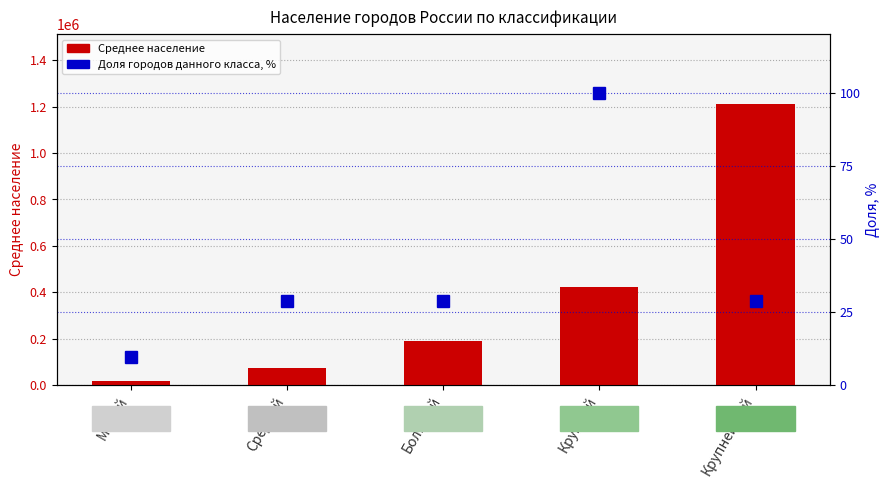

What is the sum of all Доля от числа городов, % values?

195.2